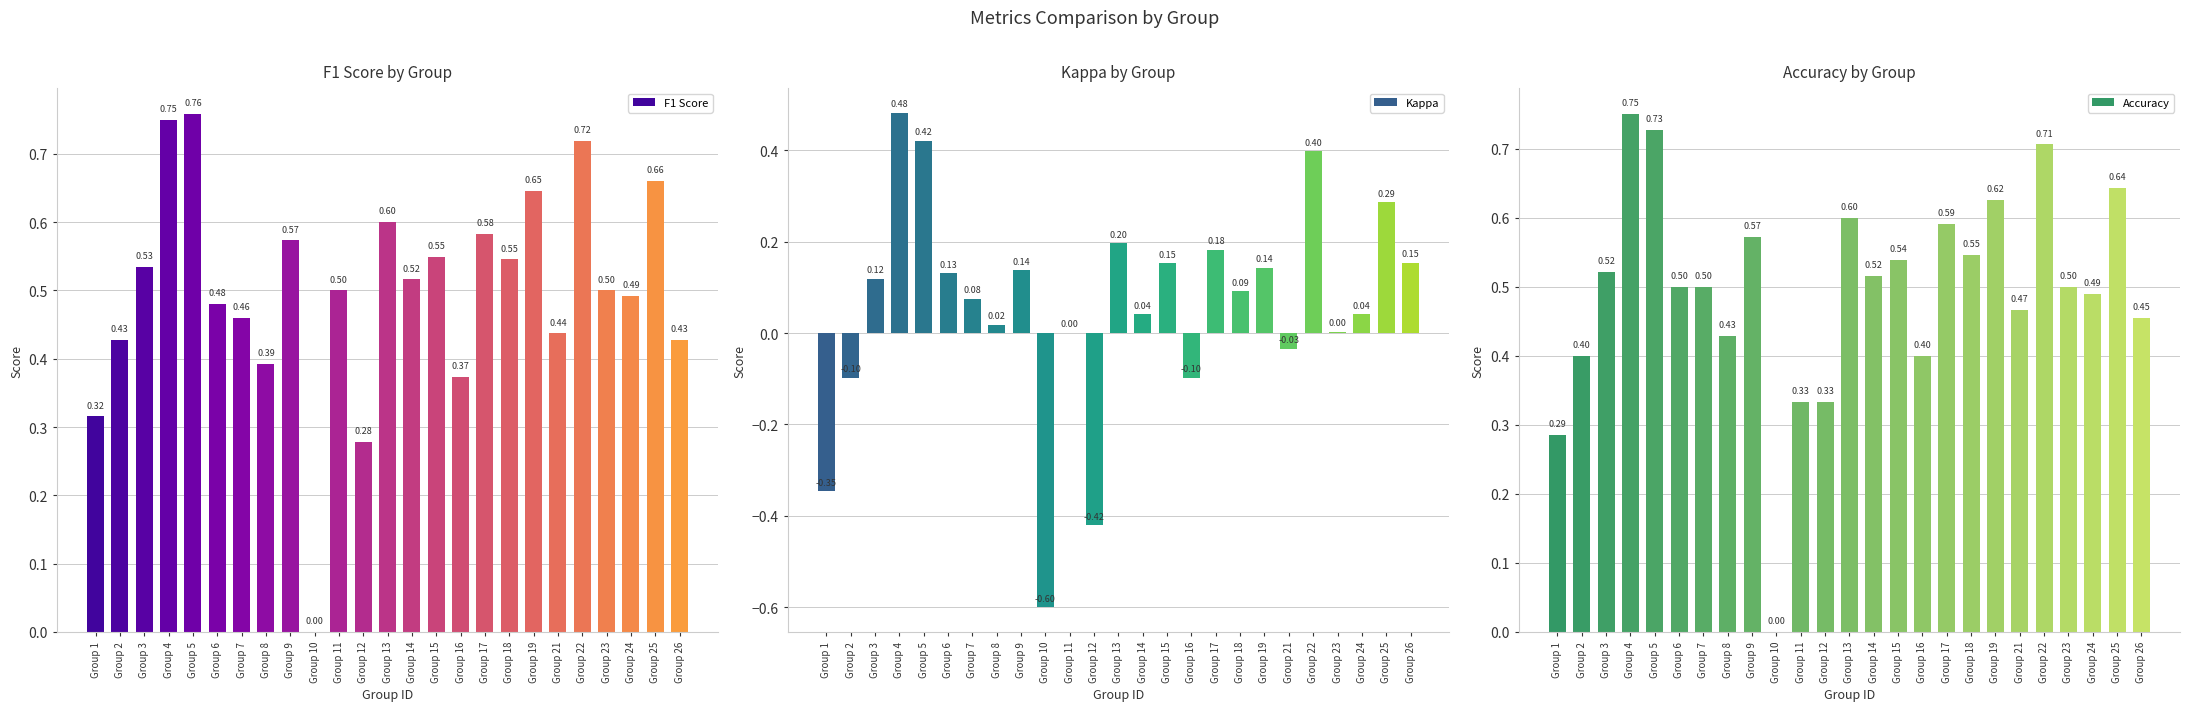

Between Group 19 and Group 26, which series saw the biggest shift?

F1 Score